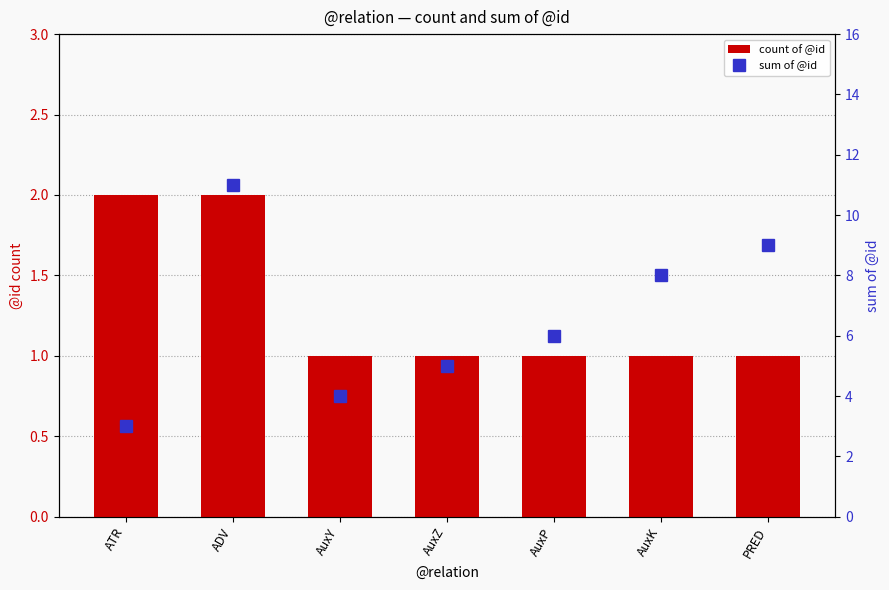

What is the sum of the count of @id values at AuxP and AuxZ?

2